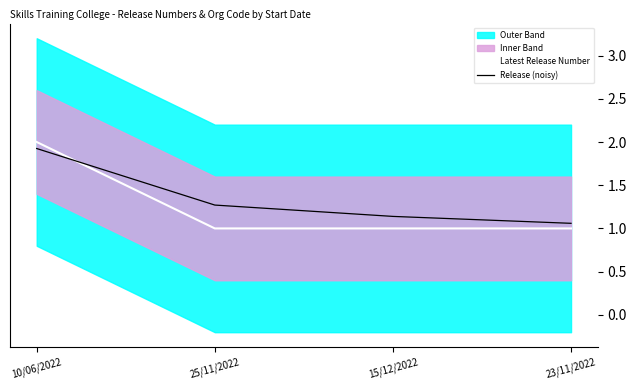

The value of Latest Release Number at 10/06/2022 is 2.0. True or false?

True